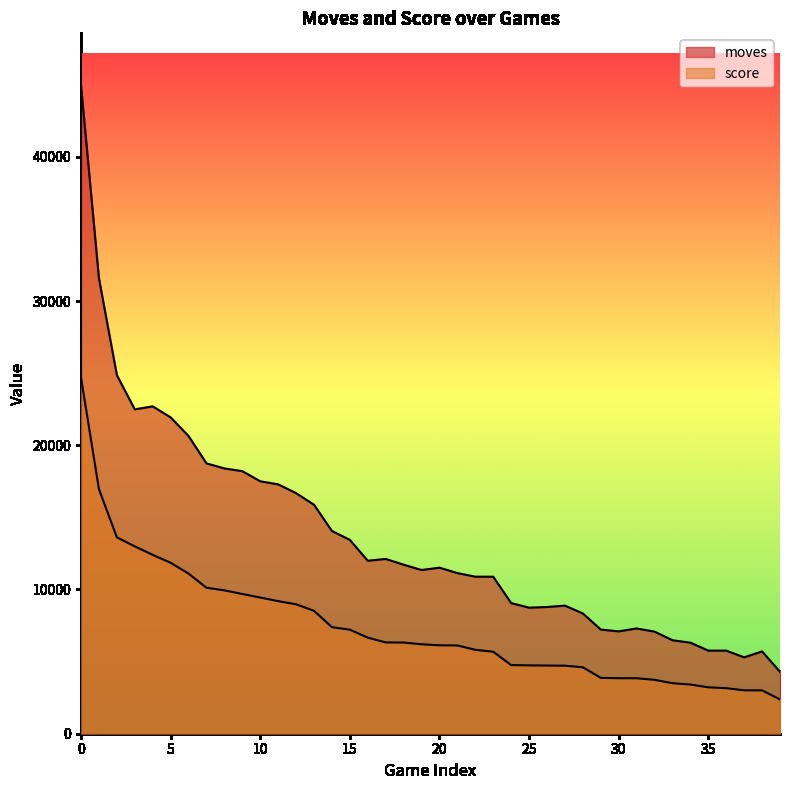

Rank the series at 15 from lowest to highest value.

score, moves